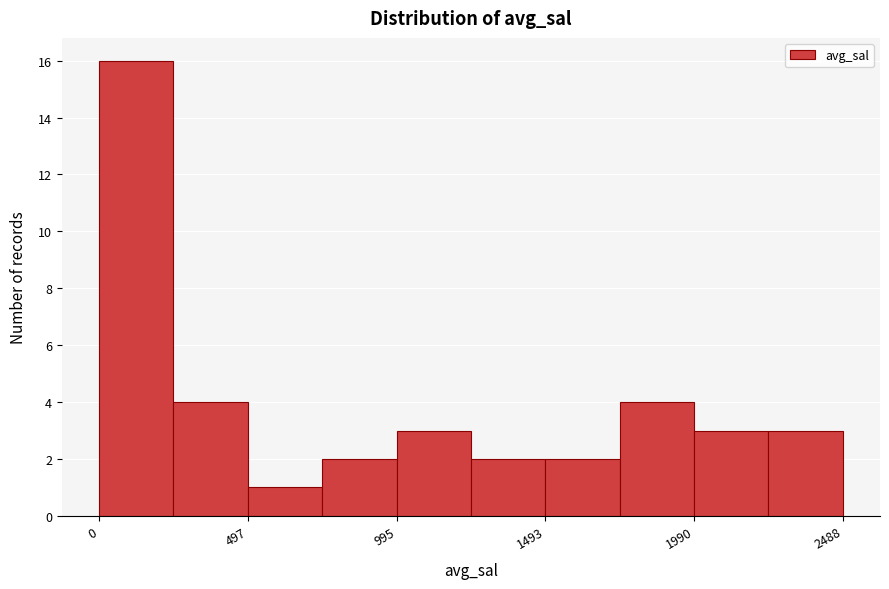

Reading left to right, list every bar in this chart as the range it spans on the x-axis followed by its height. Neither the bar edges nor the heights are printed on the chart, so give them approximately, as read against the axes.

0 to 250: 16
250 to 500: 4
500 to 750: 1
750 to 1000: 2
1000 to 1250: 3
1250 to 1500: 2
1500 to 1750: 2
1750 to 2000: 4
2000 to 2250: 3
2250 to 2500: 3